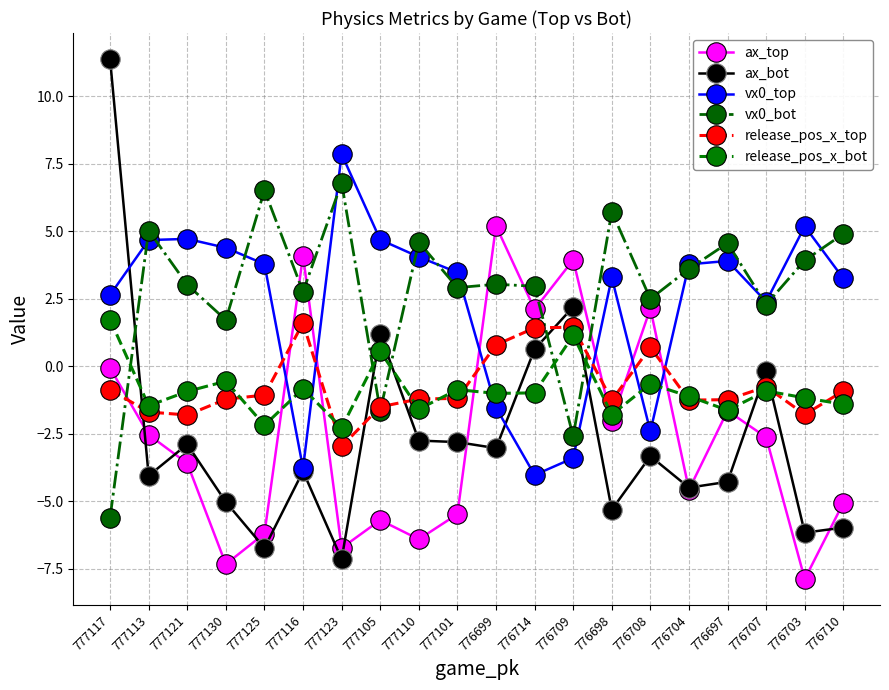

After their last crossing, which series has the higher values: vx0_top or release_pos_x_bot?

vx0_top